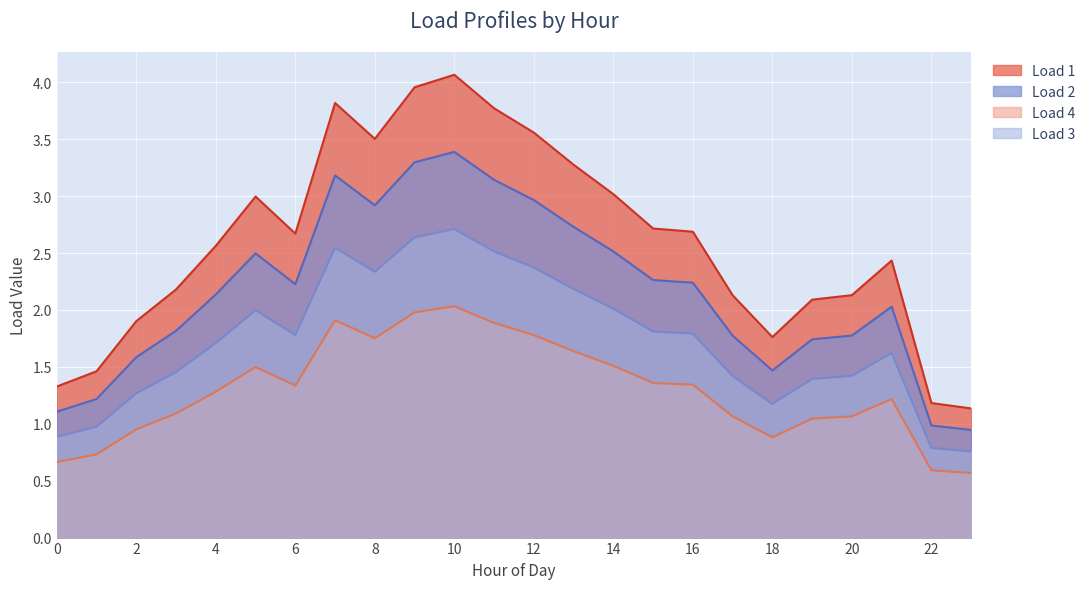

True or false: Load 2 and Load 1 cross at least once.

False